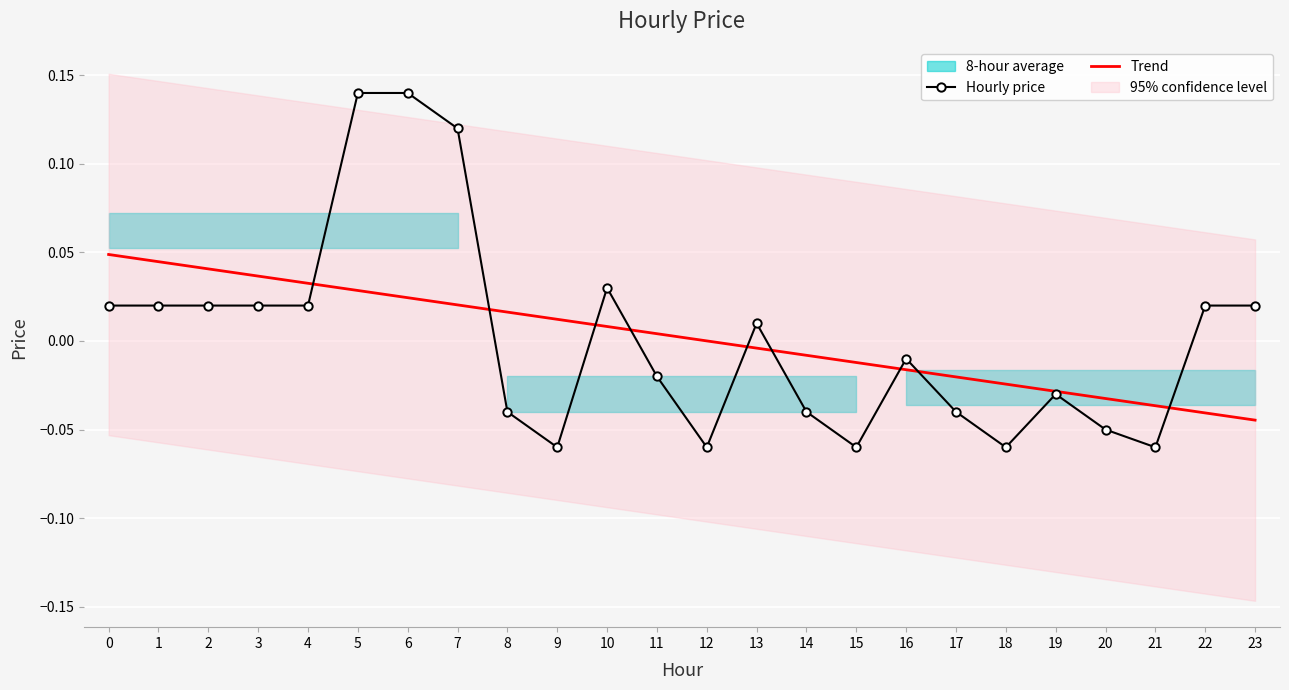

The value of Trend at 10 is 0.0. True or false?

False